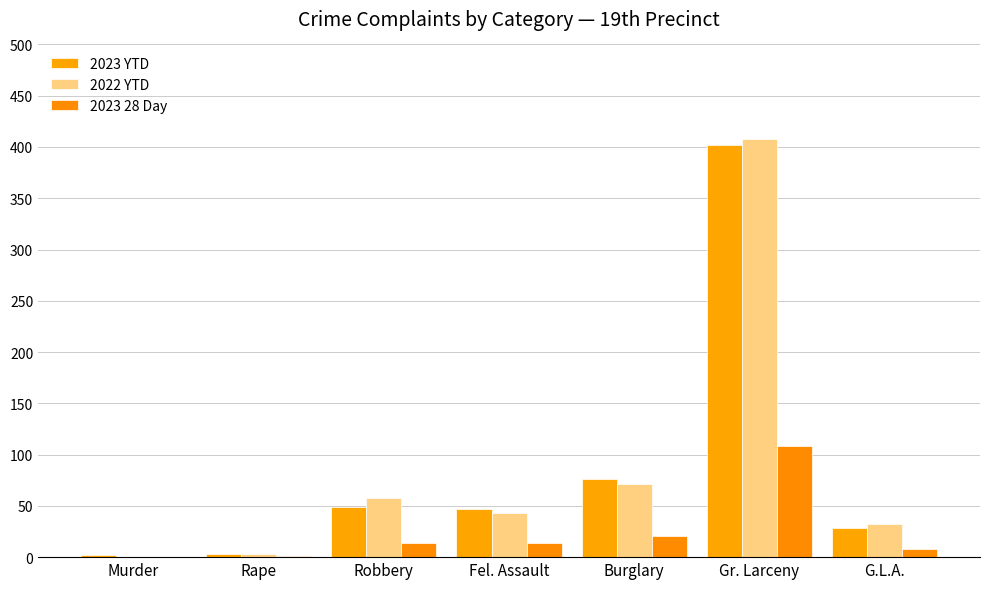

How many categories are shown in the chart?

7